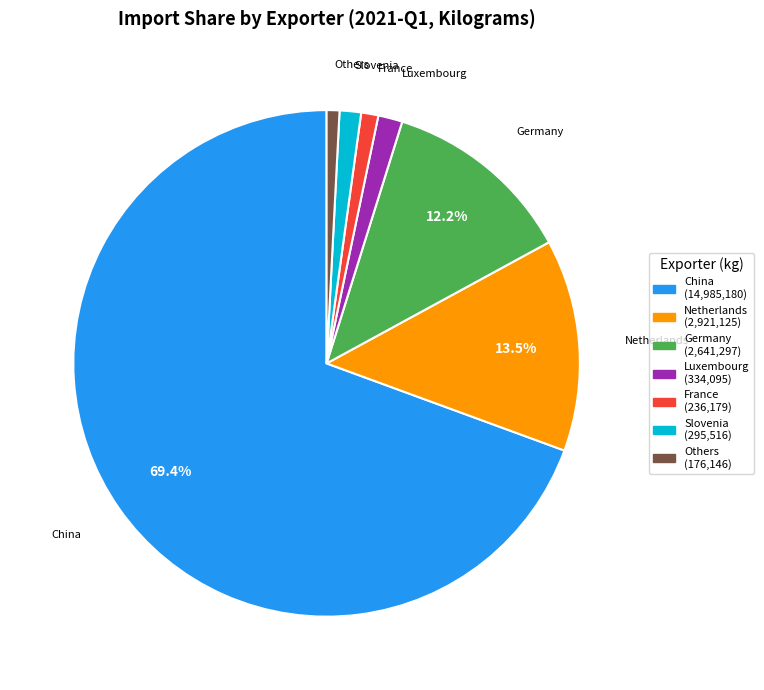

Is there a majority slice in this chart?

Yes